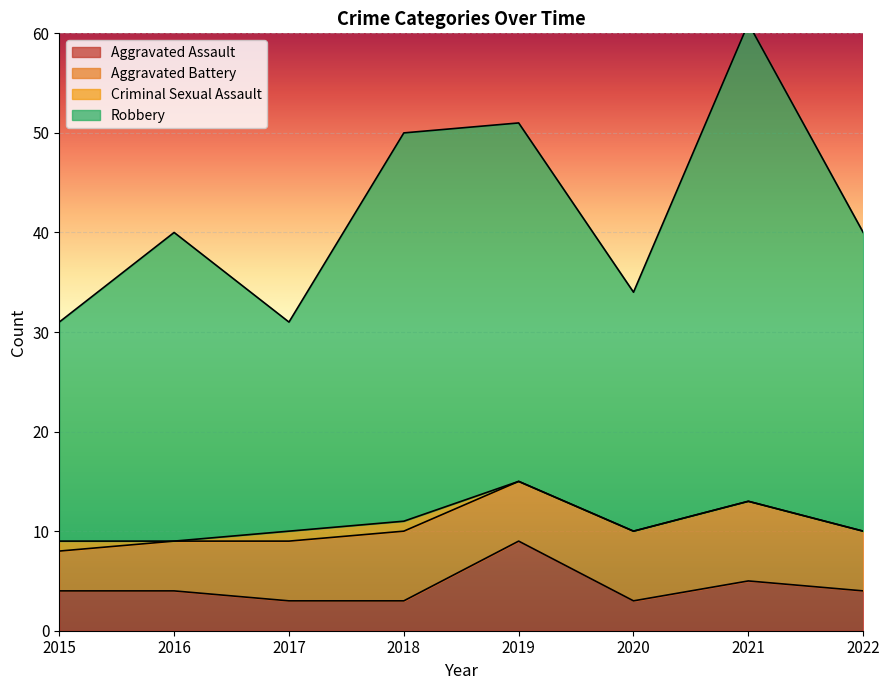

At how many categories does at least one series exceed 18?

8